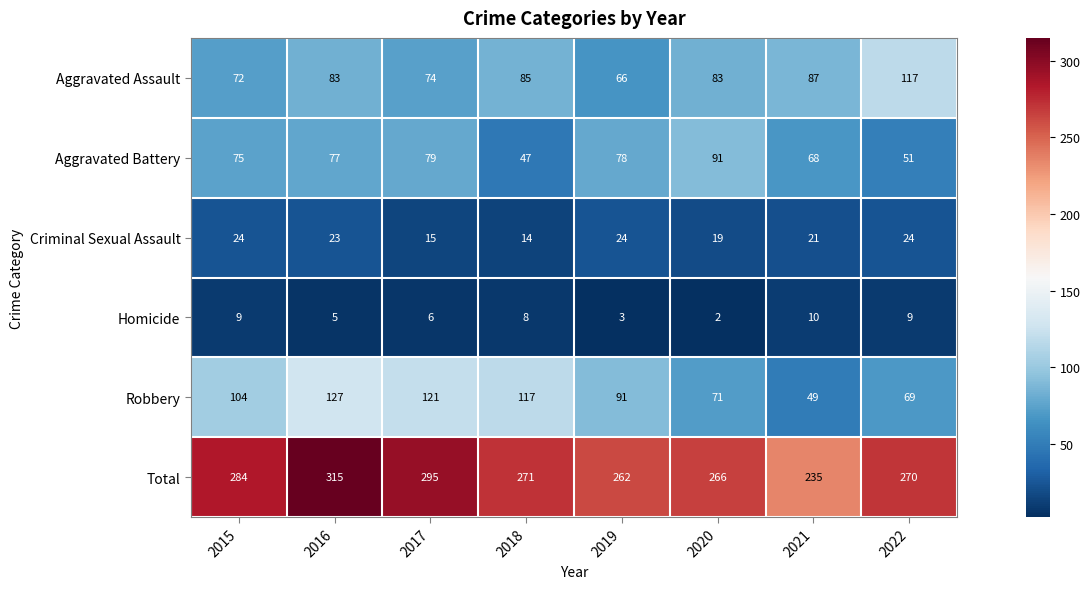

How many distinct data groups are displayed?

6